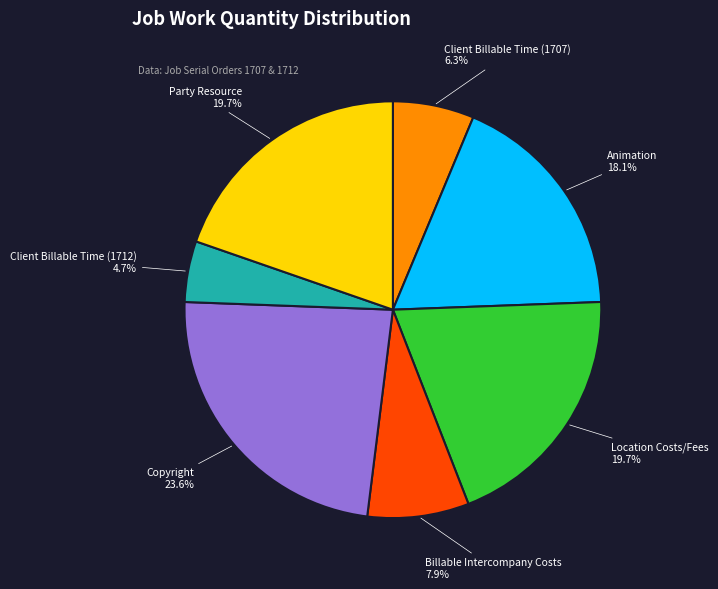

Does any single category account for the majority?

No